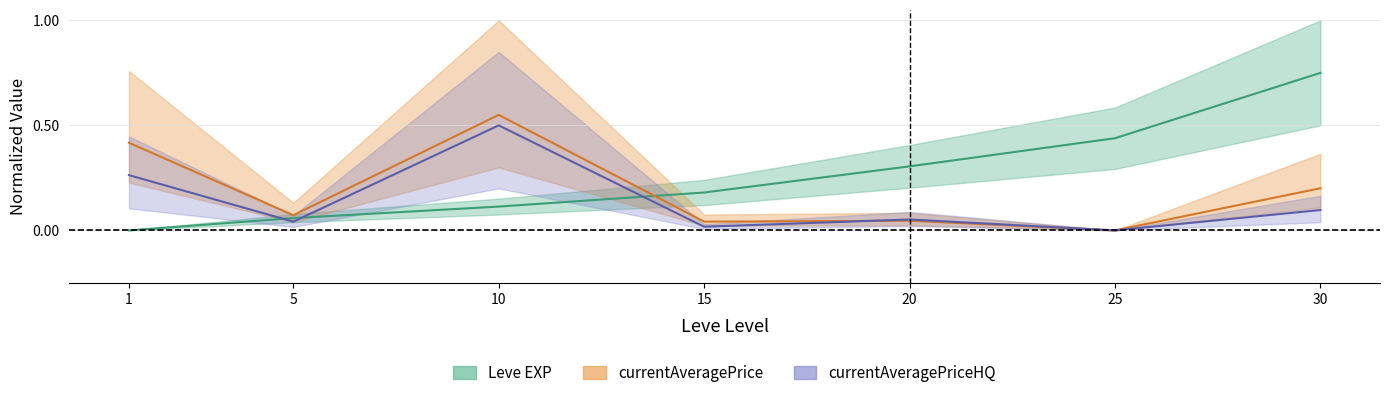

Rank the series by their average value, from lowest to highest.

currentAveragePriceHQ, currentAveragePrice, Leve EXP